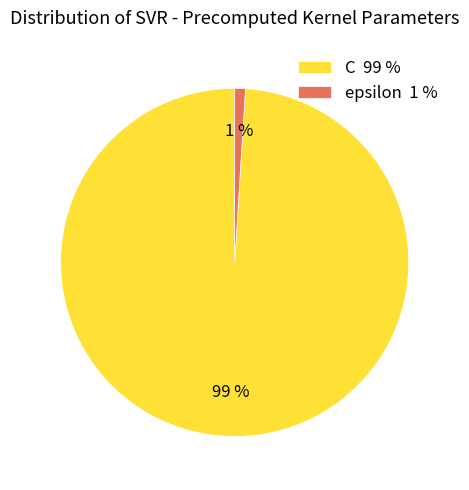

To the nearest percent, what is the difference between the largest and smallest slice percentages?

98%